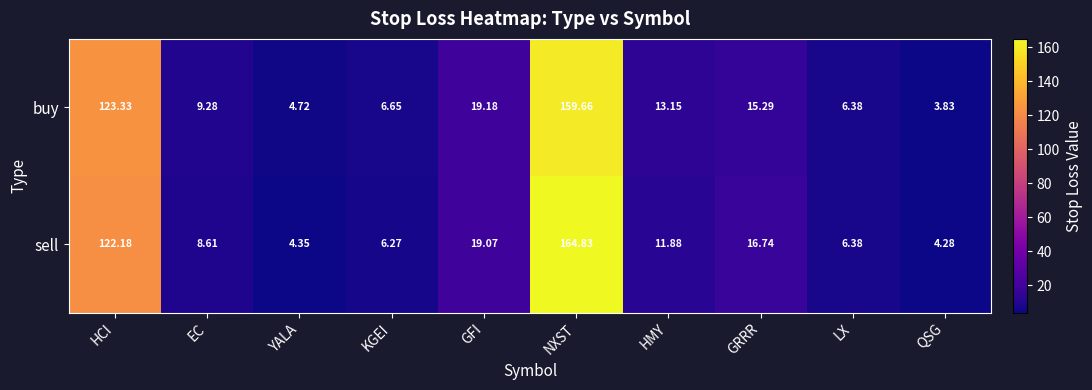

At which category is the sum across all series the highest?

NXST